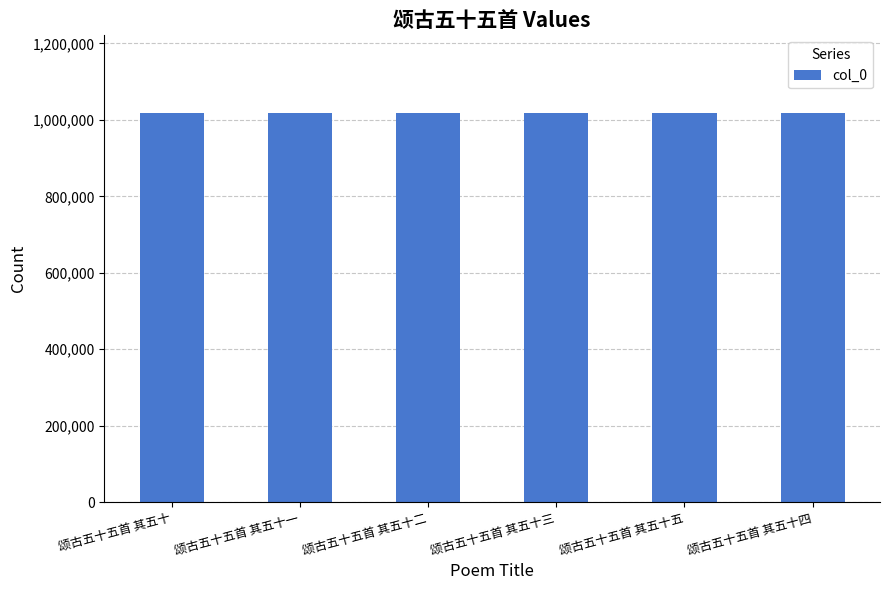

The value at 颂古五十五首 其五十二 is 1336601. True or false?

False